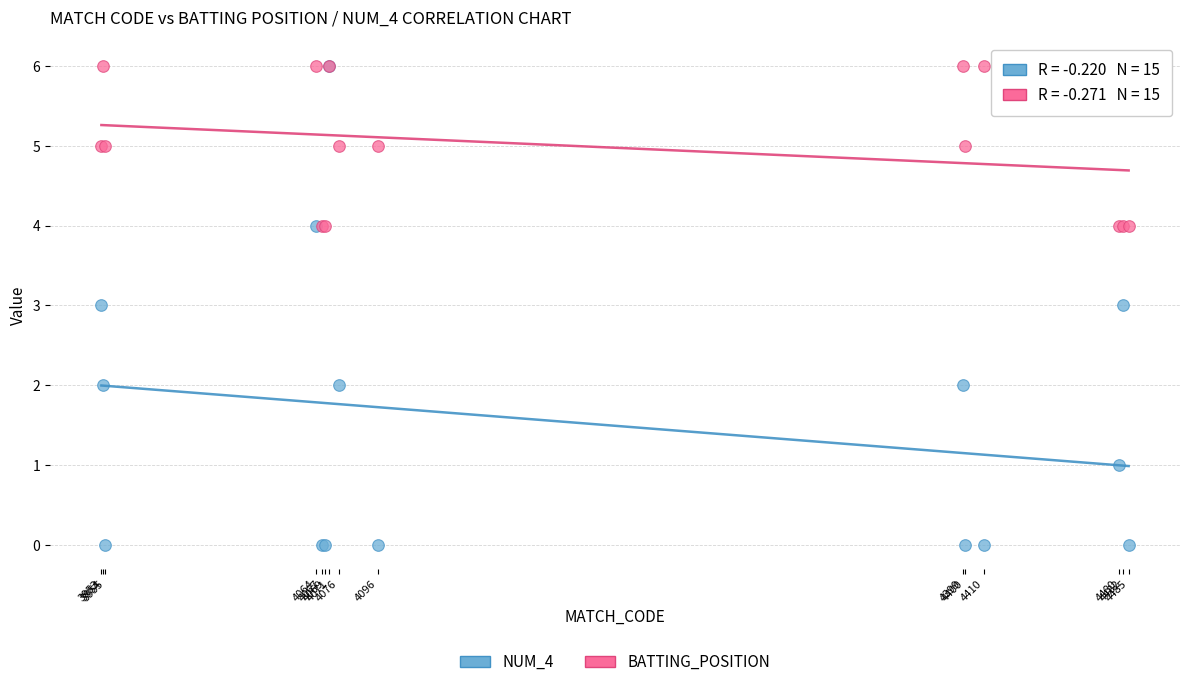

What are all the series names shown in the legend?

NUM_4, BATTING_POSITION